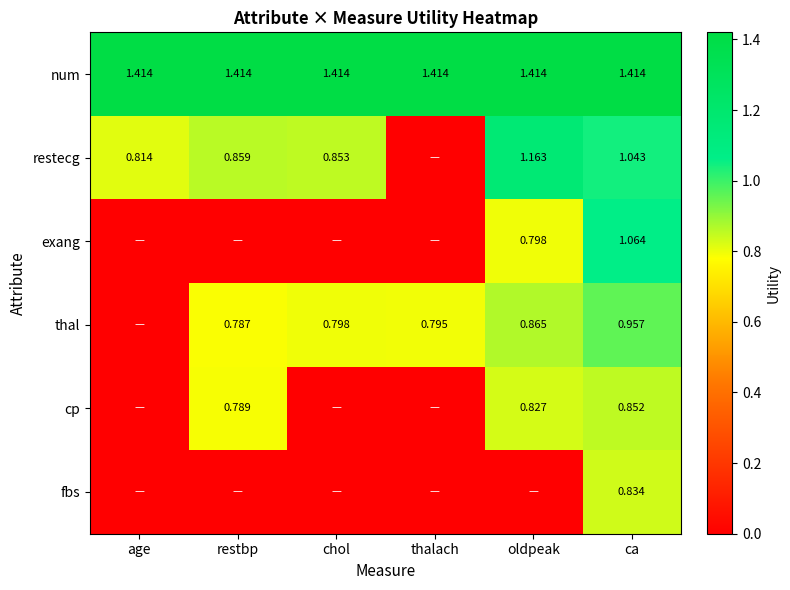

At ca, list the series in order from smallest to largest.

fbs, cp, thal, restecg, exang, num